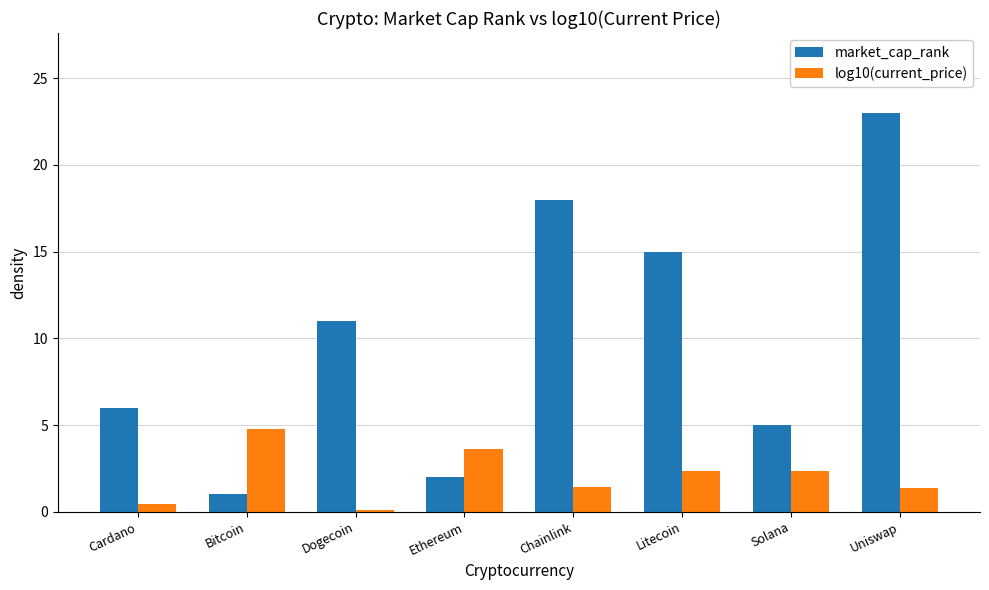

What is the average value of the log10(current_price) series?

2.0